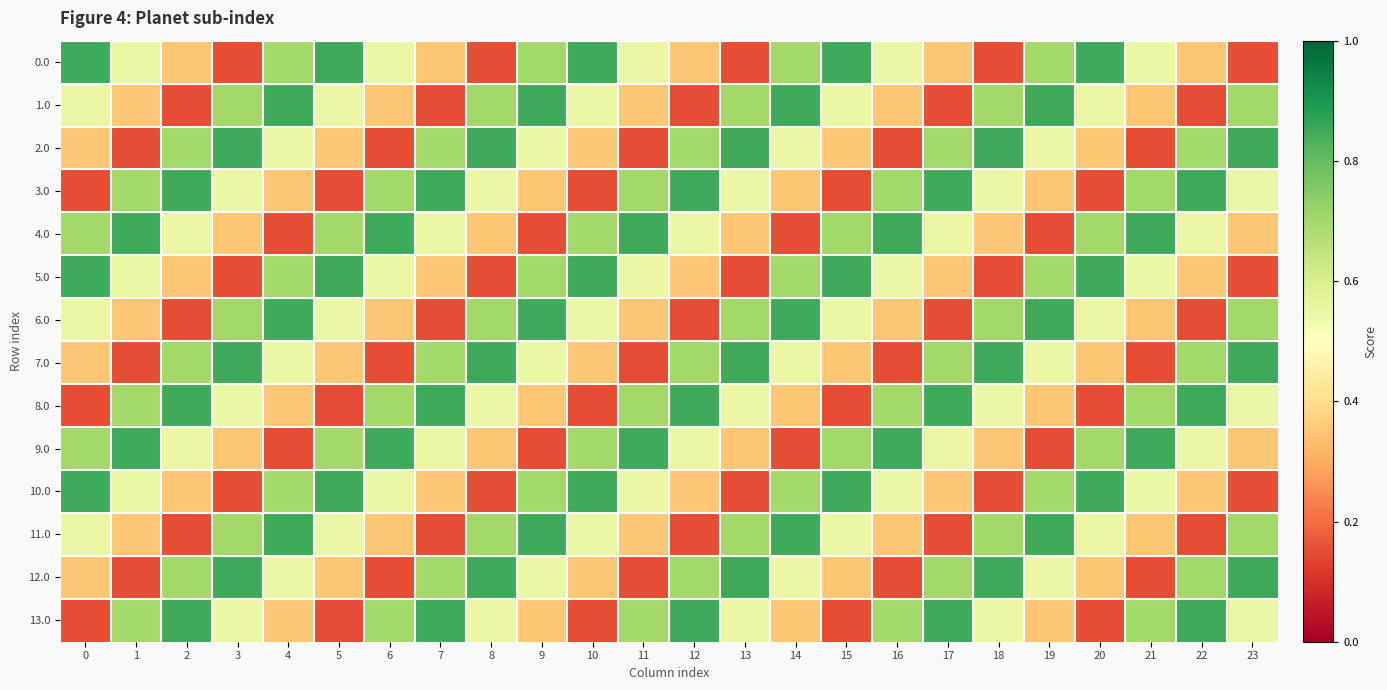

Reading left to right, extract all data points from this chart.

row_0: 0=0.8	1=0.6	2=0.3	3=0.1	4=0.7	5=0.8	6=0.6	7=0.3	8=0.1	9=0.7	10=0.8	11=0.6	12=0.3	13=0.1	14=0.7	15=0.8	16=0.6	17=0.3	18=0.1	19=0.7	20=0.8	21=0.6	22=0.3	23=0.1
row_1: 0=0.6	1=0.3	2=0.1	3=0.7	4=0.8	5=0.6	6=0.3	7=0.1	8=0.7	9=0.8	10=0.6	11=0.3	12=0.1	13=0.7	14=0.8	15=0.6	16=0.3	17=0.1	18=0.7	19=0.8	20=0.6	21=0.3	22=0.1	23=0.7
row_2: 0=0.3	1=0.1	2=0.7	3=0.8	4=0.6	5=0.3	6=0.1	7=0.7	8=0.8	9=0.6	10=0.3	11=0.1	12=0.7	13=0.8	14=0.6	15=0.3	16=0.1	17=0.7	18=0.8	19=0.6	20=0.3	21=0.1	22=0.7	23=0.8
row_3: 0=0.1	1=0.7	2=0.8	3=0.6	4=0.3	5=0.1	6=0.7	7=0.8	8=0.6	9=0.3	10=0.1	11=0.7	12=0.8	13=0.6	14=0.3	15=0.1	16=0.7	17=0.8	18=0.6	19=0.3	20=0.1	21=0.7	22=0.8	23=0.6
row_4: 0=0.7	1=0.8	2=0.6	3=0.3	4=0.1	5=0.7	6=0.8	7=0.6	8=0.3	9=0.1	10=0.7	11=0.8	12=0.6	13=0.3	14=0.1	15=0.7	16=0.8	17=0.6	18=0.3	19=0.1	20=0.7	21=0.8	22=0.6	23=0.3
row_5: 0=0.8	1=0.6	2=0.3	3=0.1	4=0.7	5=0.8	6=0.6	7=0.3	8=0.1	9=0.7	10=0.8	11=0.6	12=0.3	13=0.1	14=0.7	15=0.8	16=0.6	17=0.3	18=0.1	19=0.7	20=0.8	21=0.6	22=0.3	23=0.1
row_6: 0=0.6	1=0.3	2=0.1	3=0.7	4=0.8	5=0.6	6=0.3	7=0.1	8=0.7	9=0.8	10=0.6	11=0.3	12=0.1	13=0.7	14=0.8	15=0.6	16=0.3	17=0.1	18=0.7	19=0.8	20=0.6	21=0.3	22=0.1	23=0.7
row_7: 0=0.3	1=0.1	2=0.7	3=0.8	4=0.6	5=0.3	6=0.1	7=0.7	8=0.8	9=0.6	10=0.3	11=0.1	12=0.7	13=0.8	14=0.6	15=0.3	16=0.1	17=0.7	18=0.8	19=0.6	20=0.3	21=0.1	22=0.7	23=0.8
row_8: 0=0.1	1=0.7	2=0.8	3=0.6	4=0.3	5=0.1	6=0.7	7=0.8	8=0.6	9=0.3	10=0.1	11=0.7	12=0.8	13=0.6	14=0.3	15=0.1	16=0.7	17=0.8	18=0.6	19=0.3	20=0.1	21=0.7	22=0.8	23=0.6
row_9: 0=0.7	1=0.8	2=0.6	3=0.3	4=0.1	5=0.7	6=0.8	7=0.6	8=0.3	9=0.1	10=0.7	11=0.8	12=0.6	13=0.3	14=0.1	15=0.7	16=0.8	17=0.6	18=0.3	19=0.1	20=0.7	21=0.8	22=0.6	23=0.3
row_10: 0=0.8	1=0.6	2=0.3	3=0.1	4=0.7	5=0.8	6=0.6	7=0.3	8=0.1	9=0.7	10=0.8	11=0.6	12=0.3	13=0.1	14=0.7	15=0.8	16=0.6	17=0.3	18=0.1	19=0.7	20=0.8	21=0.6	22=0.3	23=0.1
row_11: 0=0.6	1=0.3	2=0.1	3=0.7	4=0.8	5=0.6	6=0.3	7=0.1	8=0.7	9=0.8	10=0.6	11=0.3	12=0.1	13=0.7	14=0.8	15=0.6	16=0.3	17=0.1	18=0.7	19=0.8	20=0.6	21=0.3	22=0.1	23=0.7
row_12: 0=0.3	1=0.1	2=0.7	3=0.8	4=0.6	5=0.3	6=0.1	7=0.7	8=0.8	9=0.6	10=0.3	11=0.1	12=0.7	13=0.8	14=0.6	15=0.3	16=0.1	17=0.7	18=0.8	19=0.6	20=0.3	21=0.1	22=0.7	23=0.8
row_13: 0=0.1	1=0.7	2=0.8	3=0.6	4=0.3	5=0.1	6=0.7	7=0.8	8=0.6	9=0.3	10=0.1	11=0.7	12=0.8	13=0.6	14=0.3	15=0.1	16=0.7	17=0.8	18=0.6	19=0.3	20=0.1	21=0.7	22=0.8	23=0.6